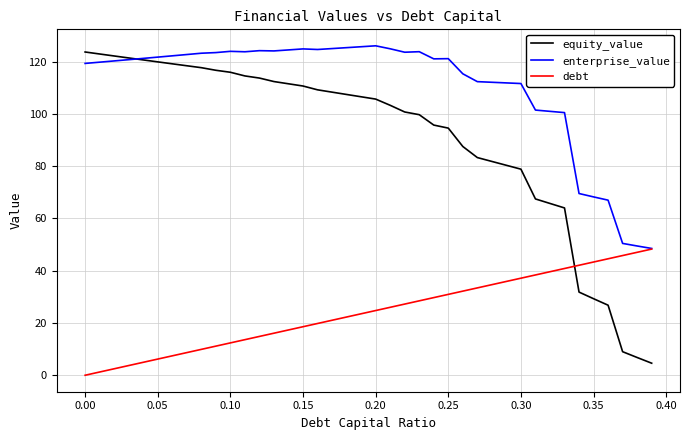

Which series has the largest range (max minus min)?

equity_value